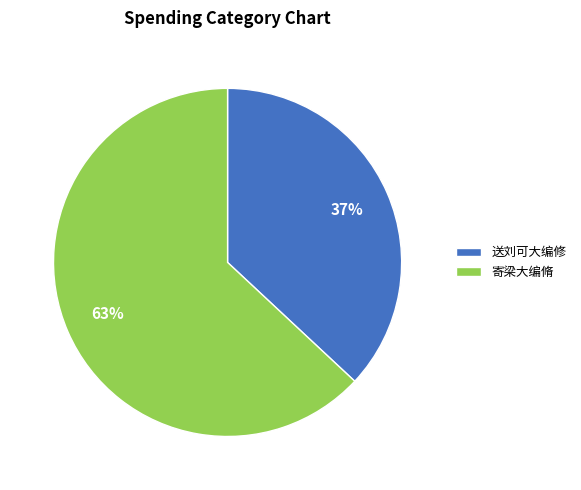

Approximately how many times larger is the value at 送刘可大编修 compared to 寄梁大编脩?

0.6